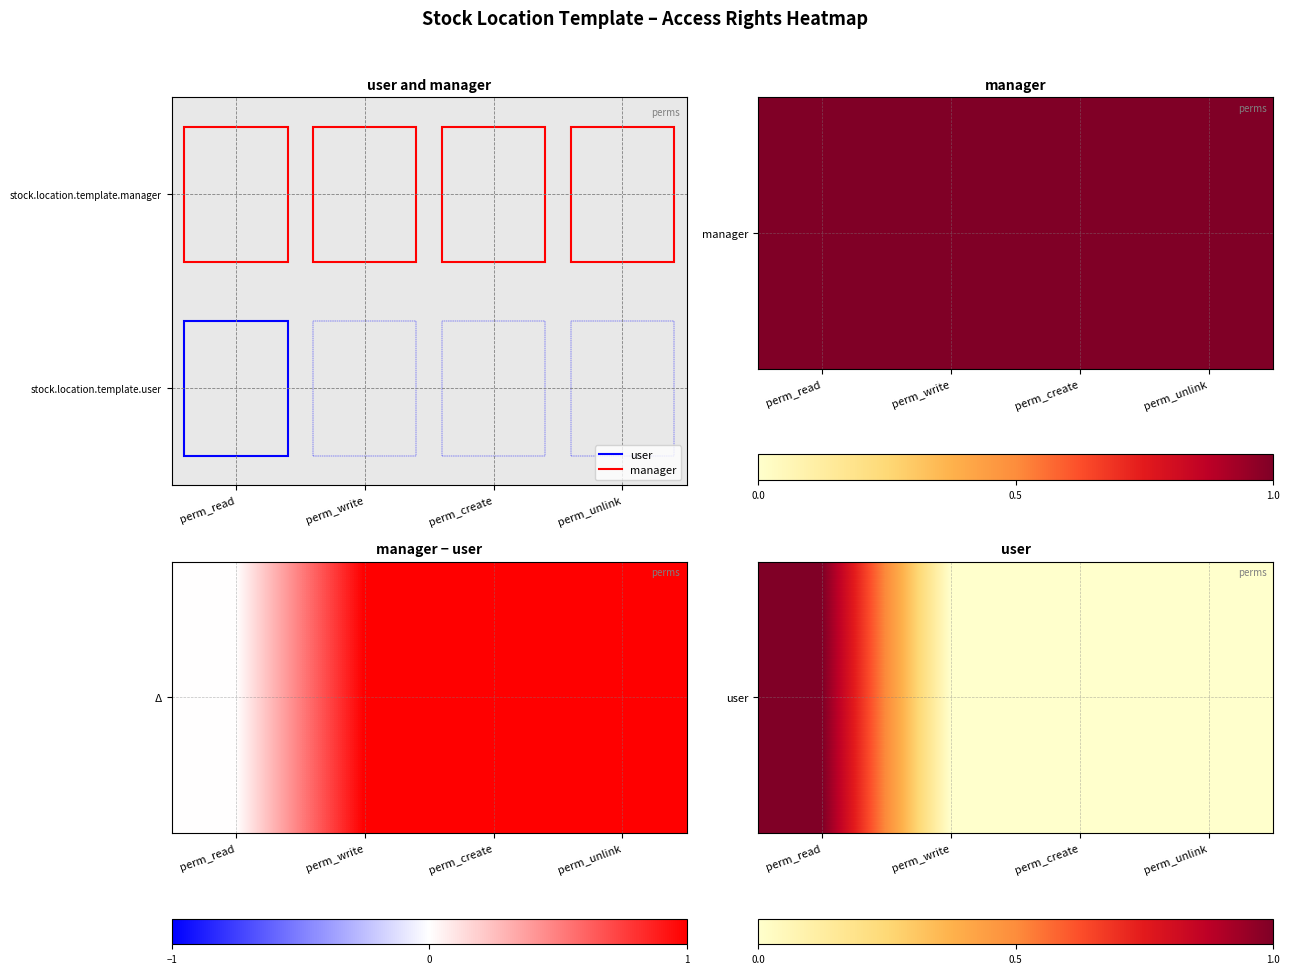

Reading left to right, extract all data points from this chart.

1	0	0	0